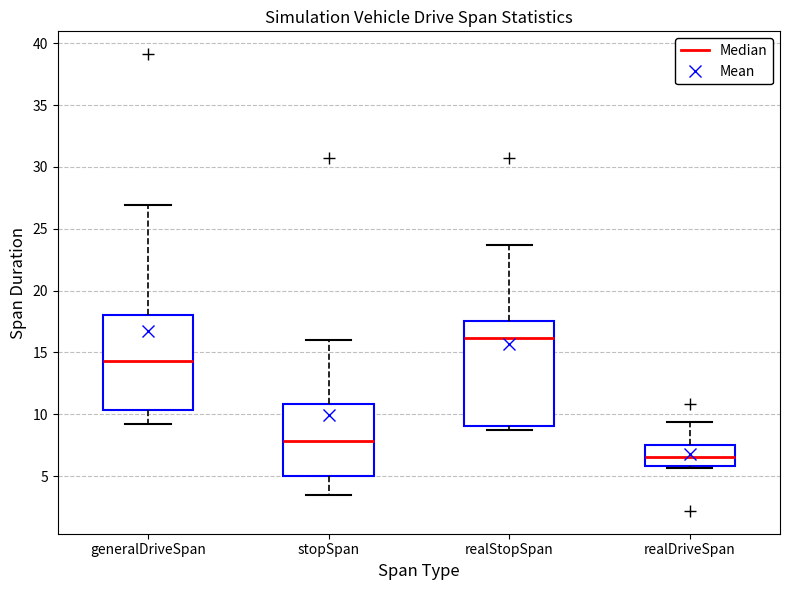

Where is the upper edge of the box for generalDriveSpan on the y-axis? The values are not printed on the chart, so give them approximately, as read against the axis.

18.0